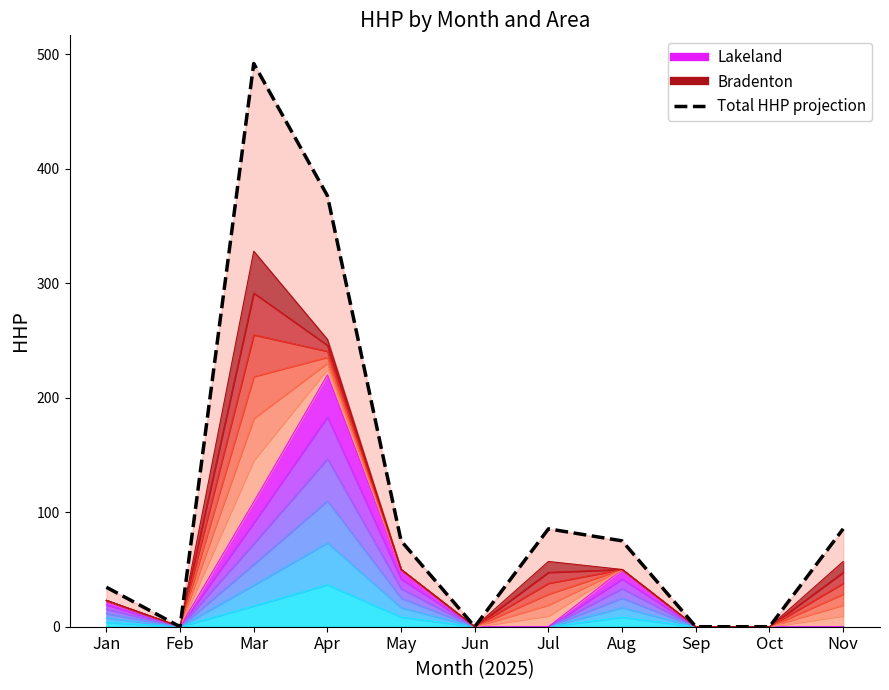

What is the difference between the values at Mar and Jul?

406.5